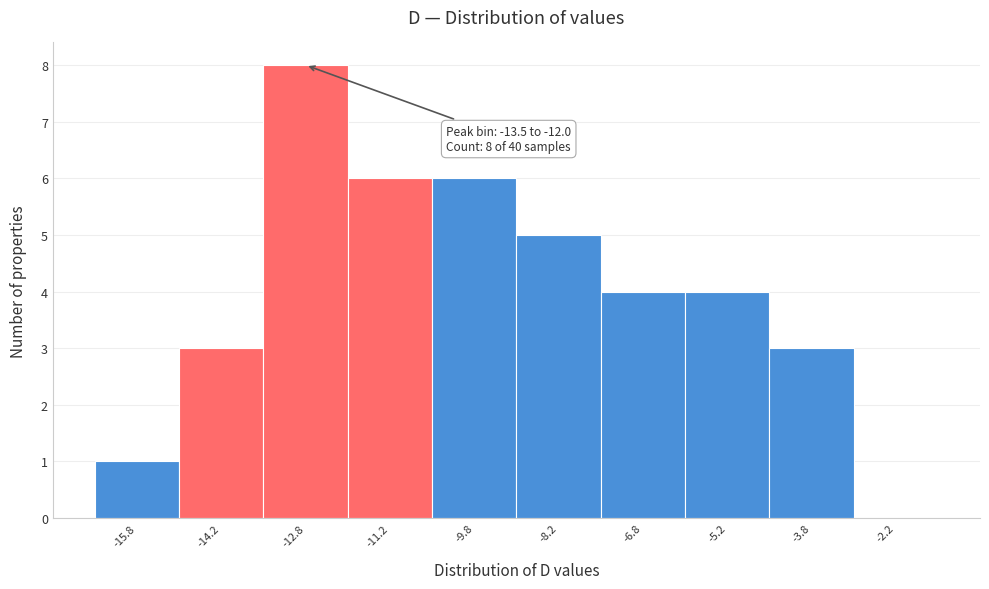

Over which range of the x-axis is the bar tallest?

-13.5 to -12.0